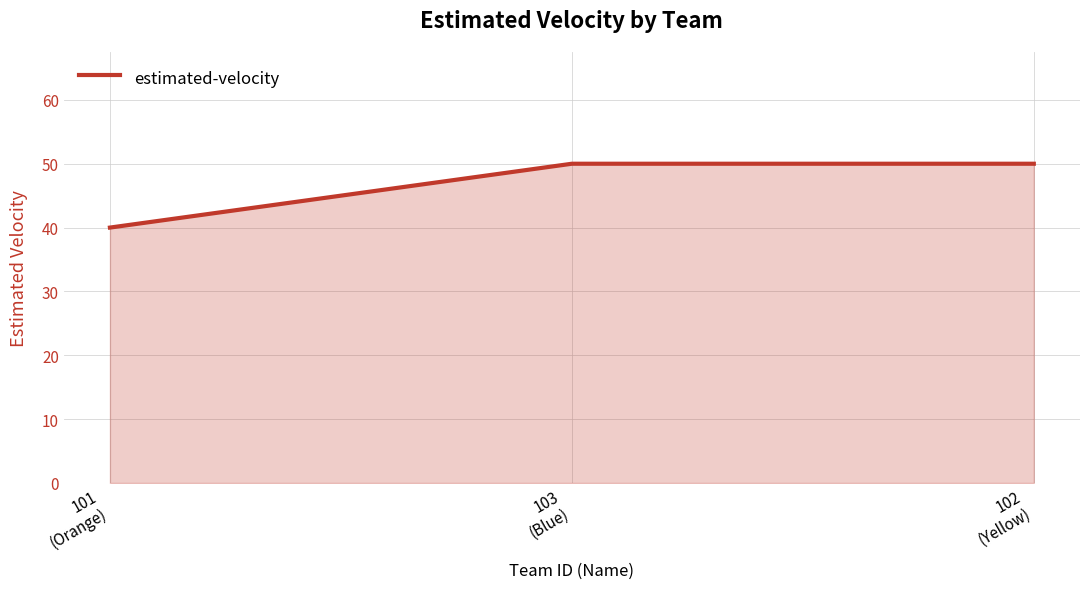

What is the smallest value displayed?

40